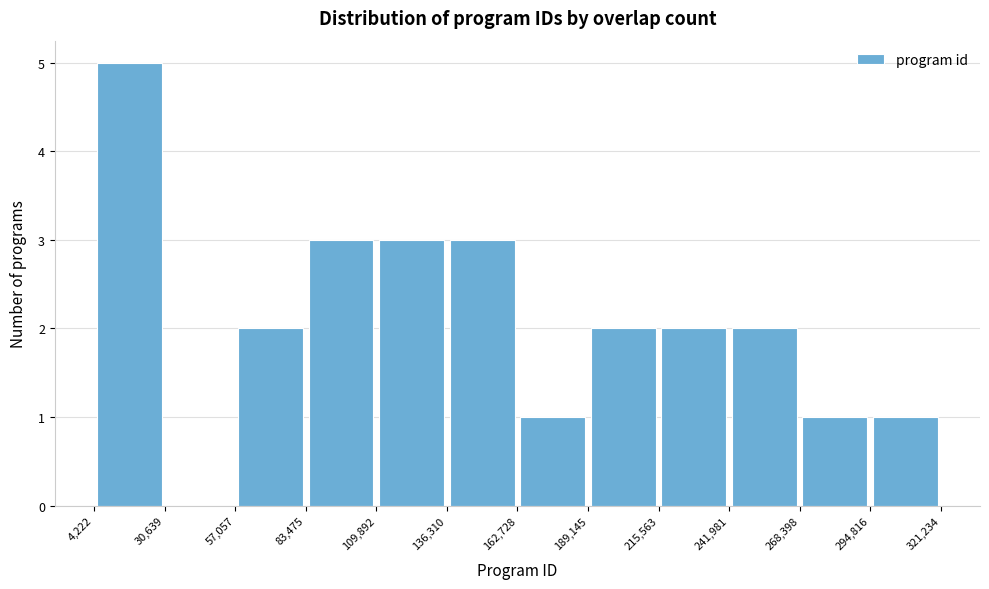

Over which range of the x-axis is the bar tallest?

4,222 to 30,639